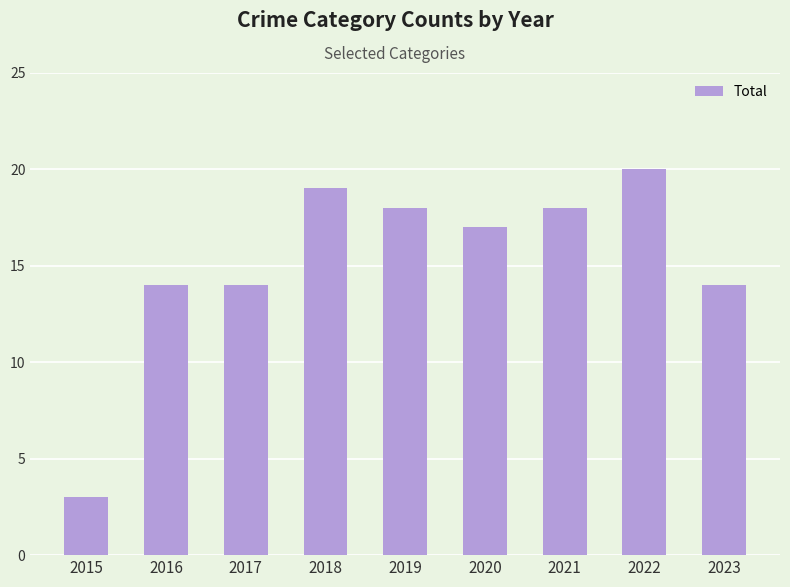

Read the value at 2016, to the nearest 5.

15